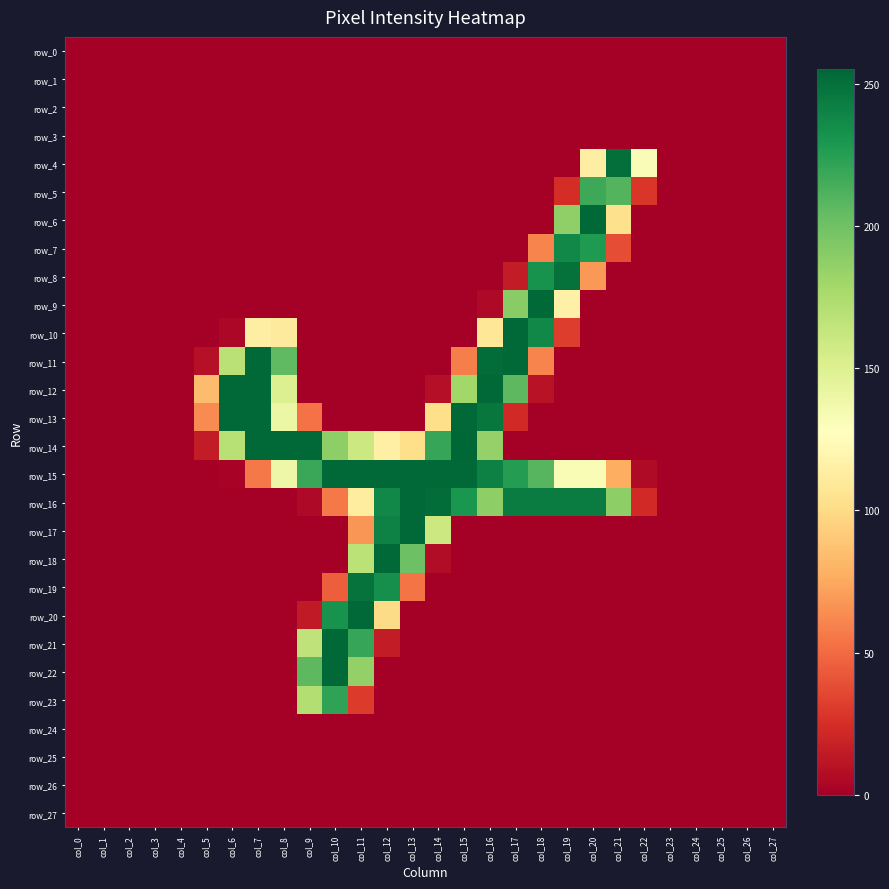

How many positive values does the row_7 series have?

4